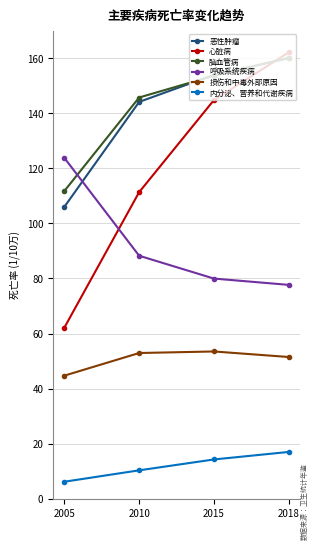

Which series has the largest range (max minus min)?

心脏病